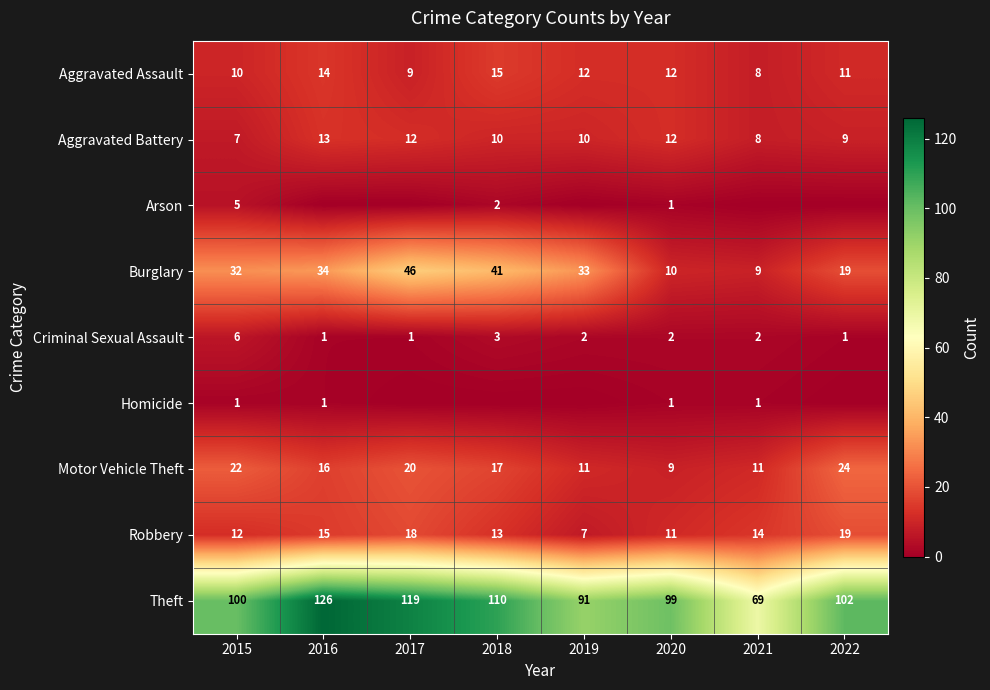

At which label does Criminal Sexual Assault reach its peak?

2015